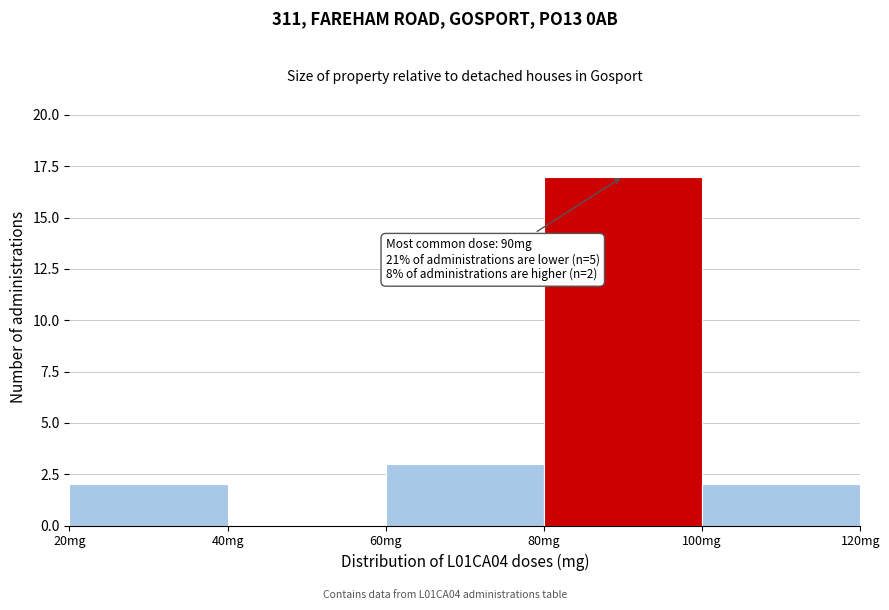

Over which range of the x-axis is the bar tallest?

80 to 100